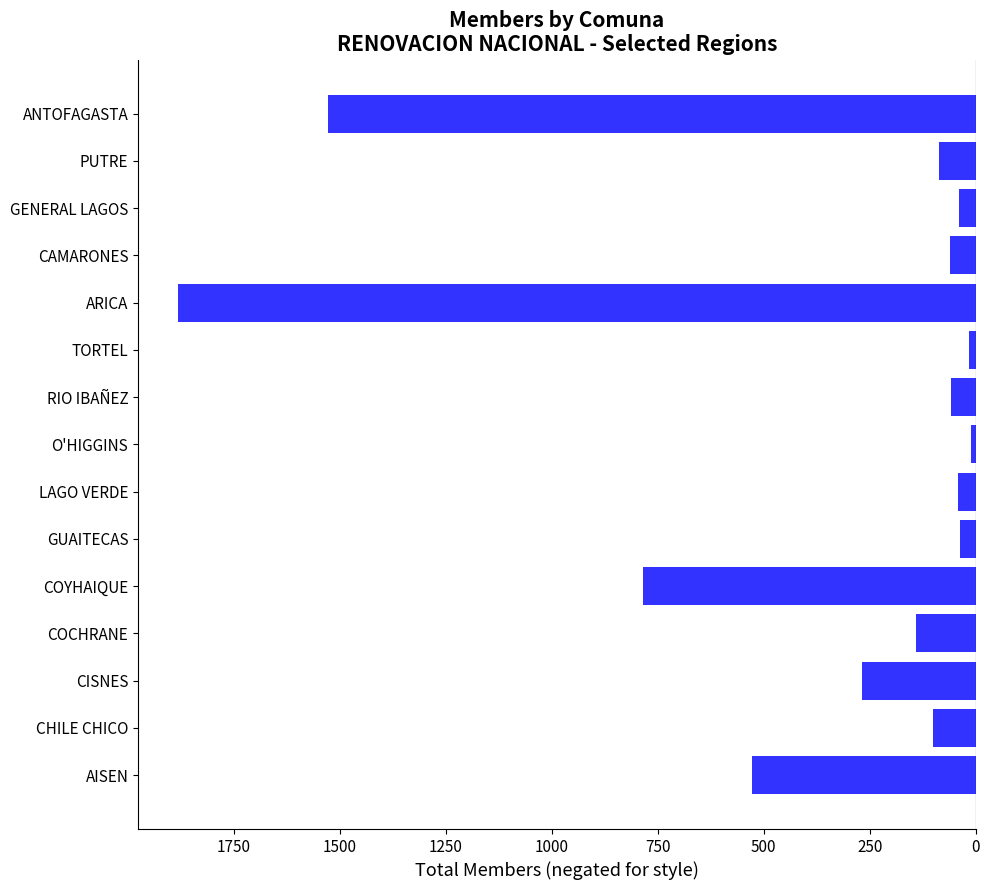

Are the bars horizontal?

Yes